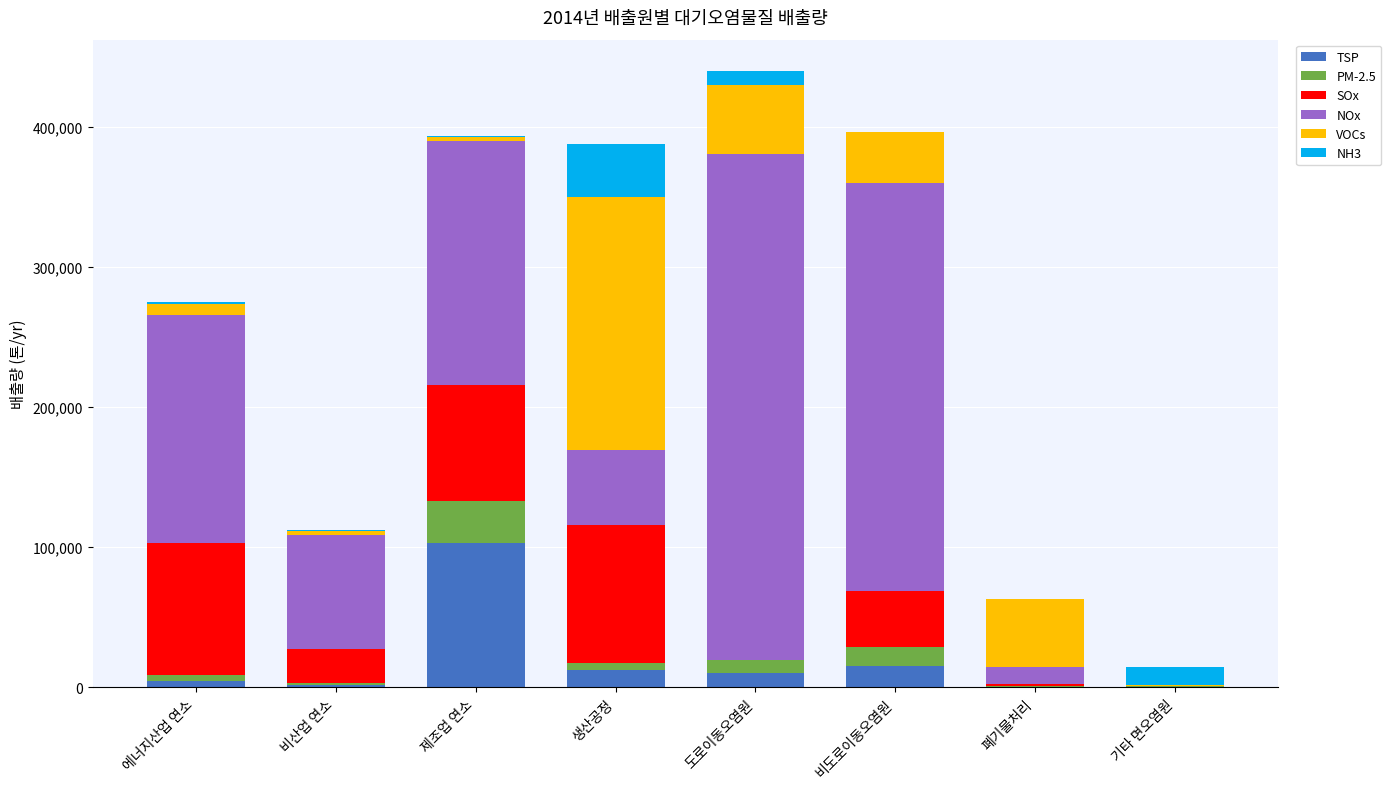

At which label does TSP reach its peak?

제조업 연소